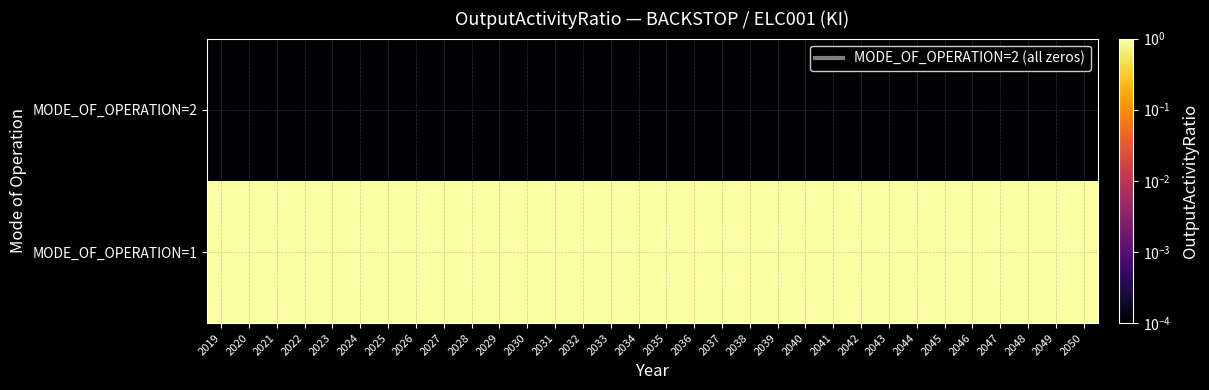

What is the difference between the highest and lowest values at 2041?

1.0